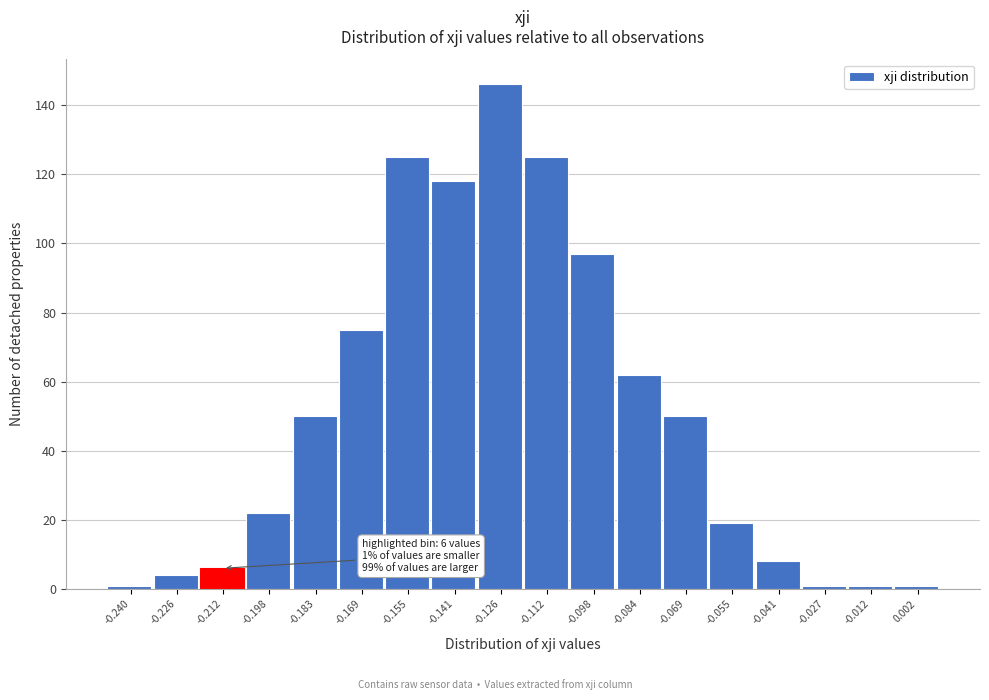

Reading left to right, extract all data points from this chart.

1	4	6	22	50	75	125	118	146	125	97	62	50	19	8	1	1	1